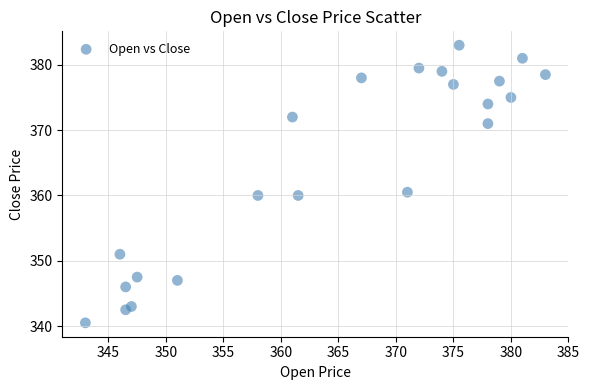

What is the range of Y values (max minus min)?

42.5